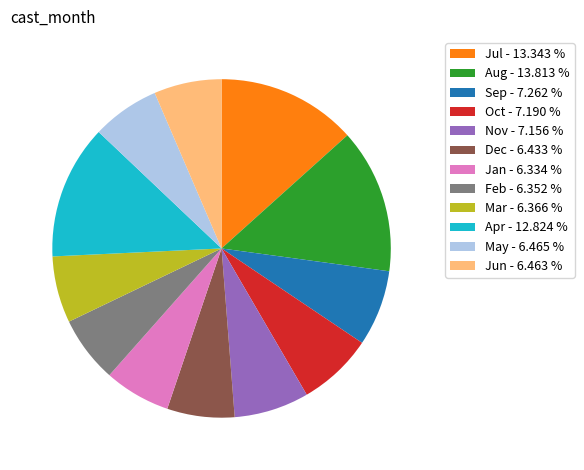

Do May - 6.465 % and Sep - 7.262 % together represent more than half of the pie?

No